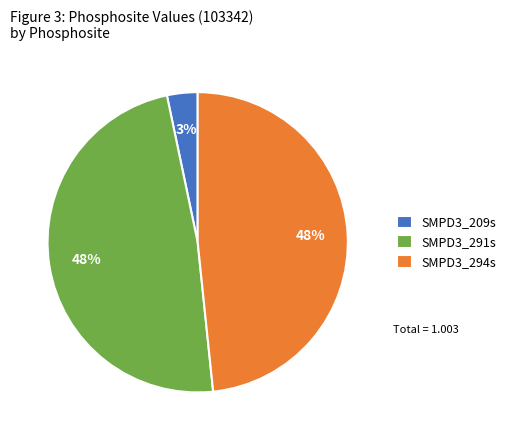

To the nearest percent, what percentage of the pie is SMPD3_209s?

3%